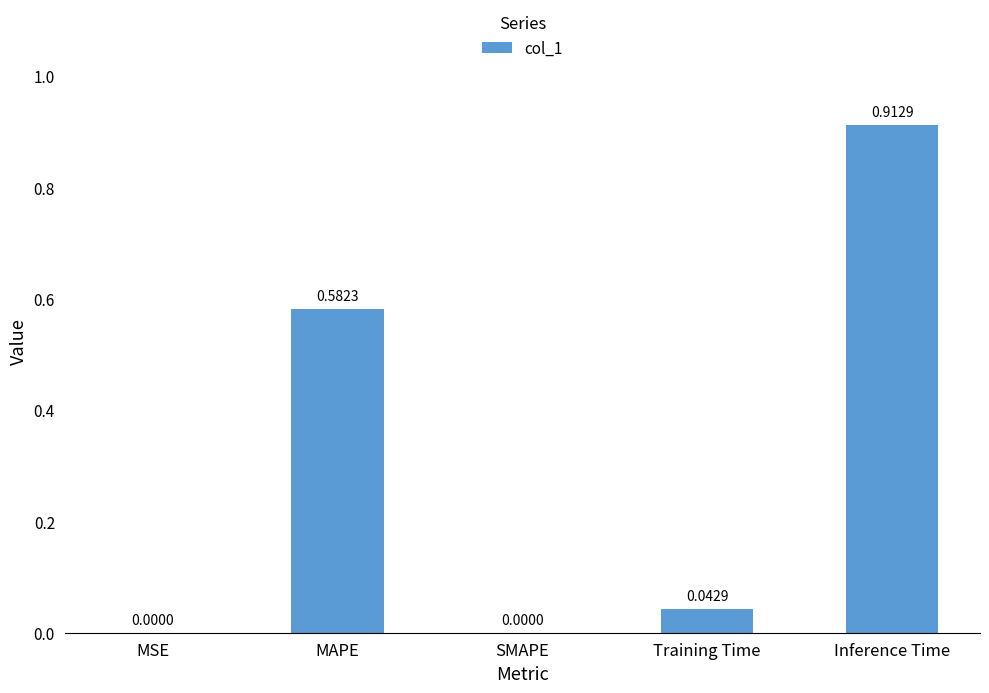

Between MSE and MAPE, which is larger?

MAPE